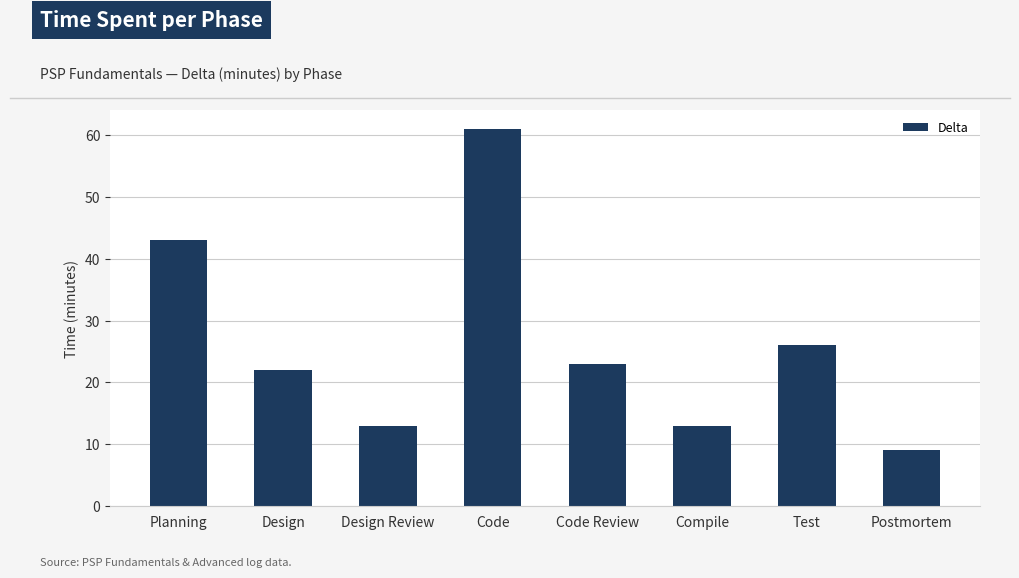

Where does the data first go above 23?

Planning